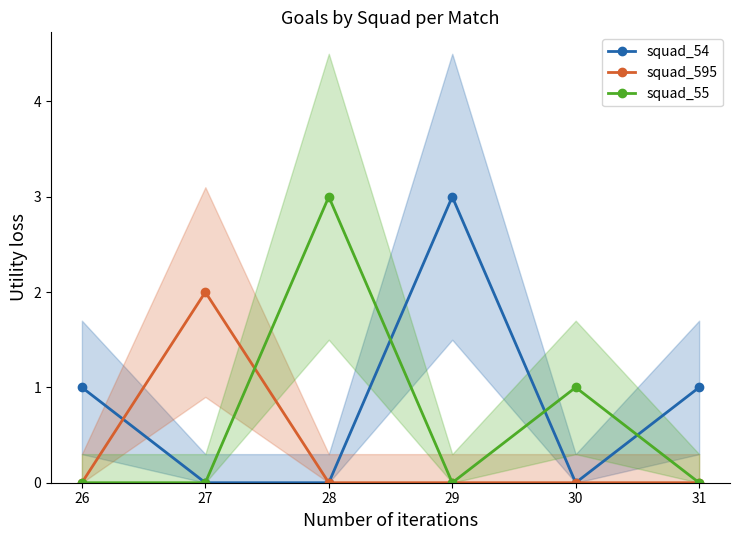

Does the chart have visible grid lines?

No